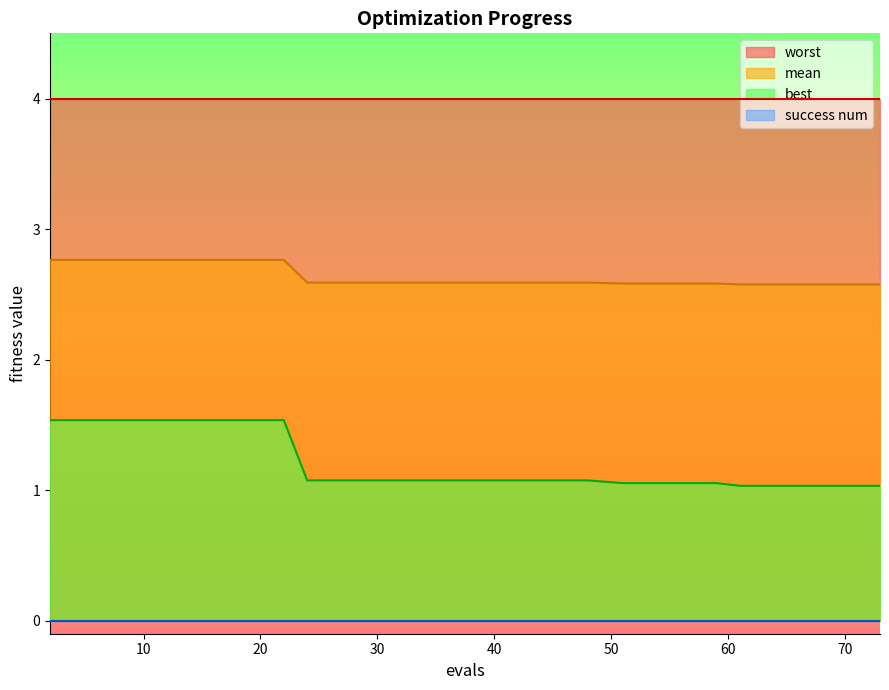

True or false: best and mean intersect in this chart.

False